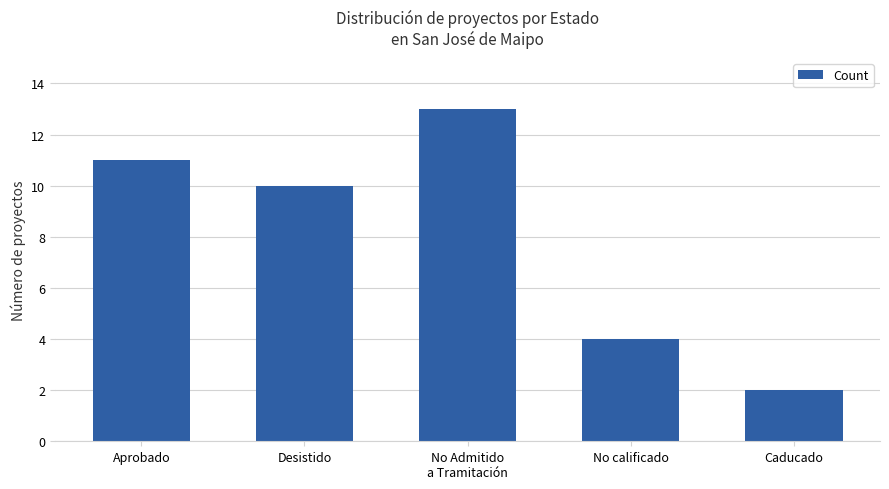

Between Desistido and Caducado, which is larger?

Desistido